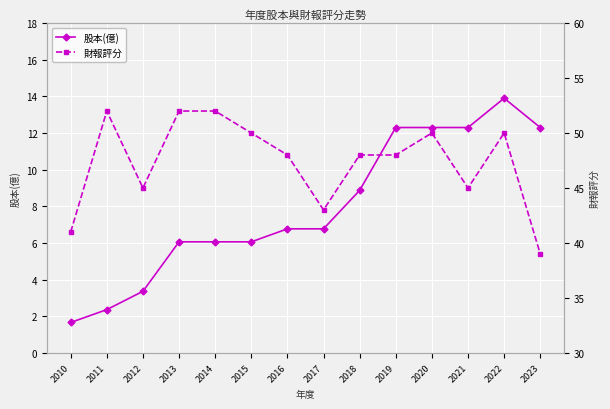

At which category does 財報評分 reach its first local peak?

2011